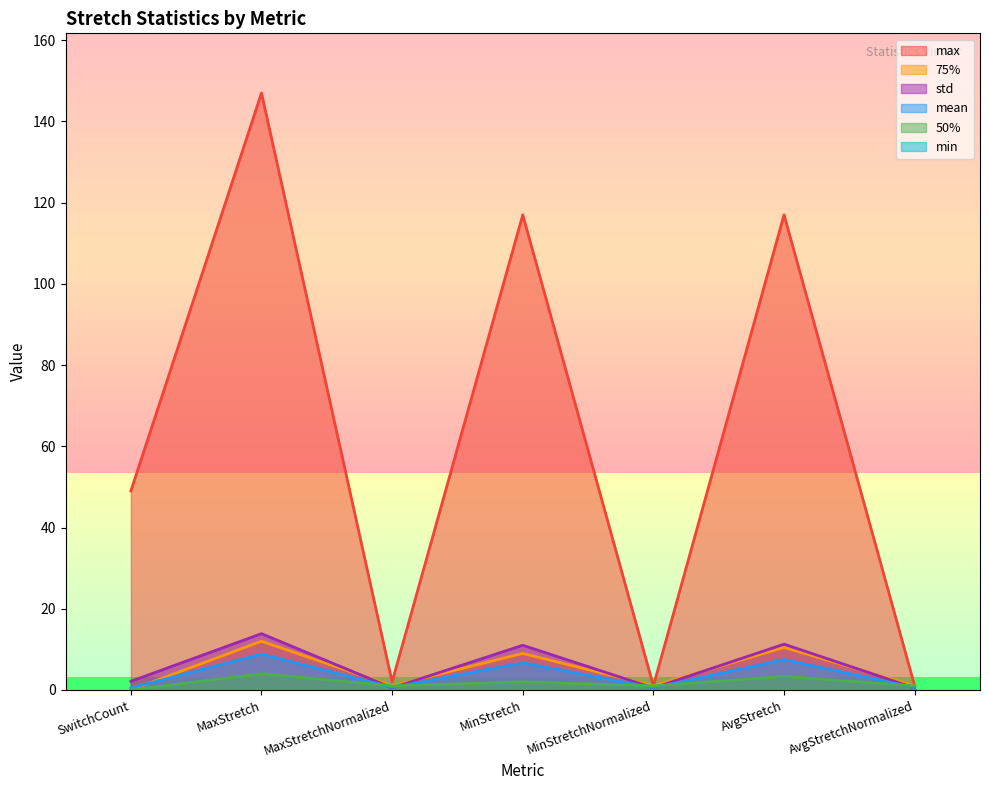

Is the value of std at MaxStretchNormalized greater than the value of mean at MinStretchNormalized?

No